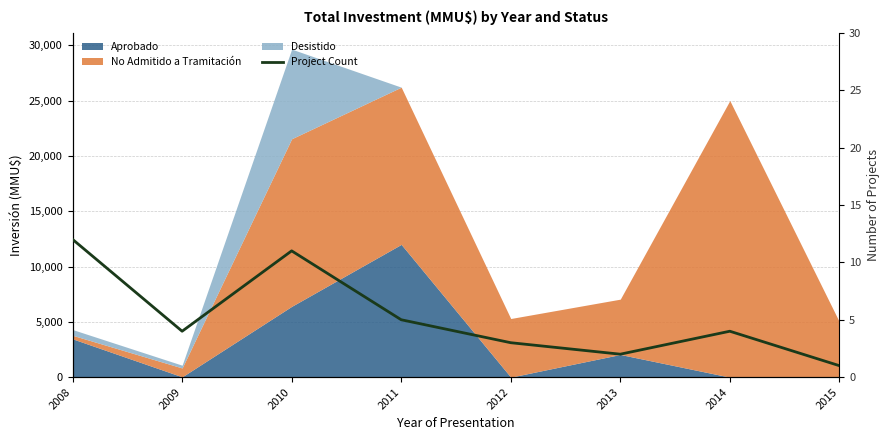

List the labels in order of value, largest first.

2008, 2010, 2011, 2009, 2014, 2012, 2013, 2015